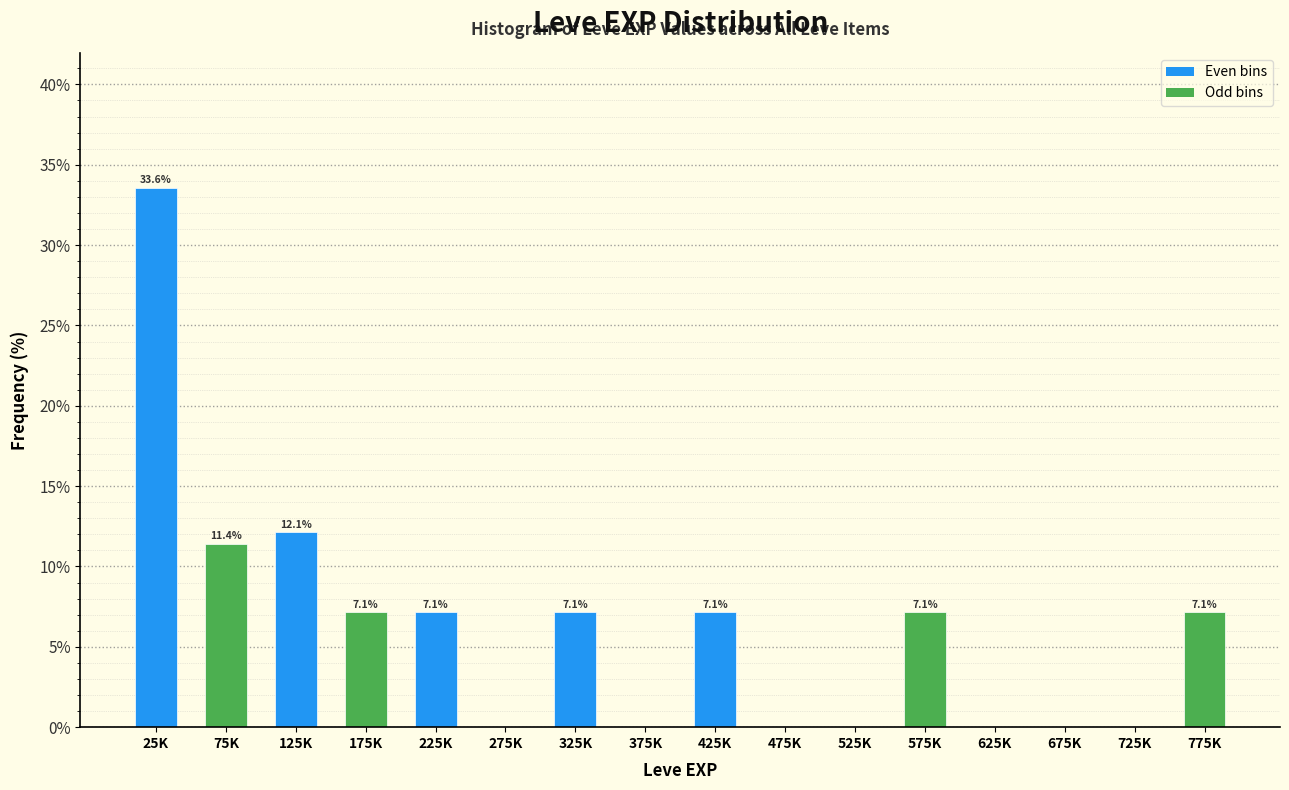

Reading left to right, what are all the values shown in this chart?

25K=33.6	75K=11.4	125K=12.1	175K=7.1	225K=7.1	275K=0.0	325K=7.1	375K=0.0	425K=7.1	475K=0.0	525K=0.0	575K=7.1	625K=0.0	675K=0.0	725K=0.0	775K=7.1